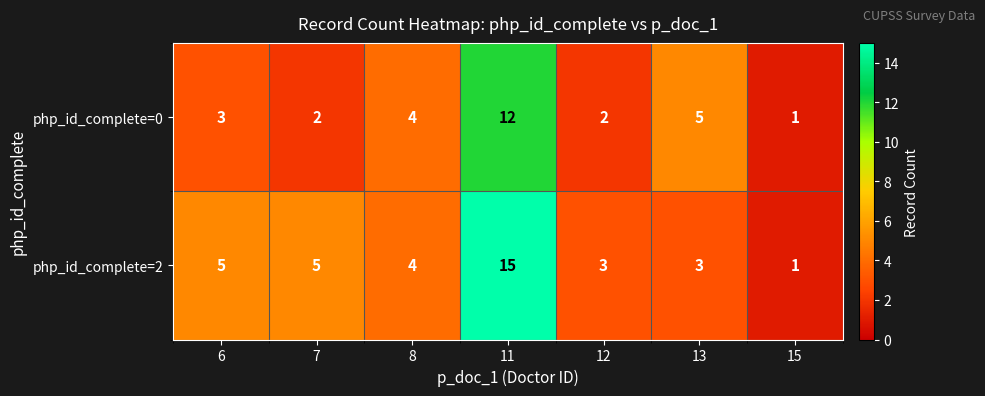

Is it true that php_id_complete=0 equals 2 at 7?

True